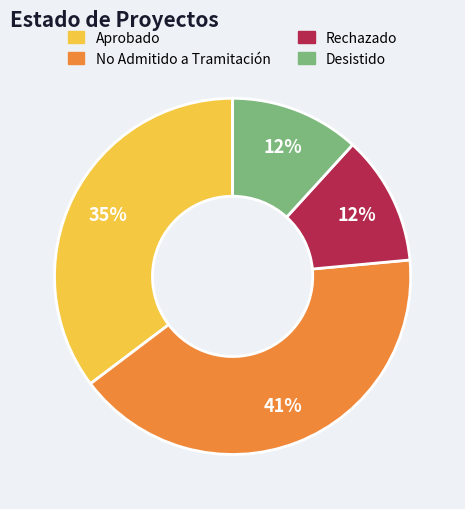

To the nearest percent, what is the average slice percentage?

25%